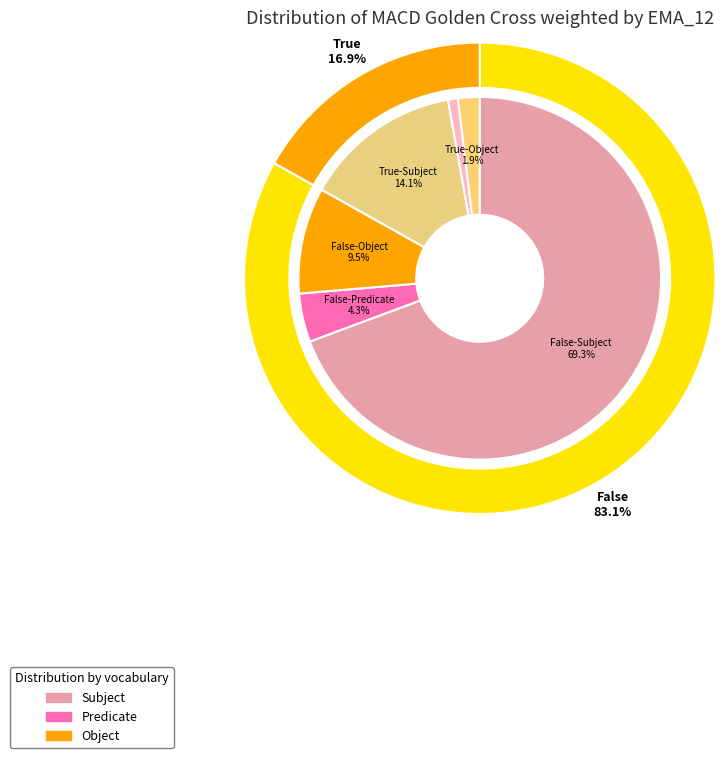

Which category has the smallest portion of the pie?

True